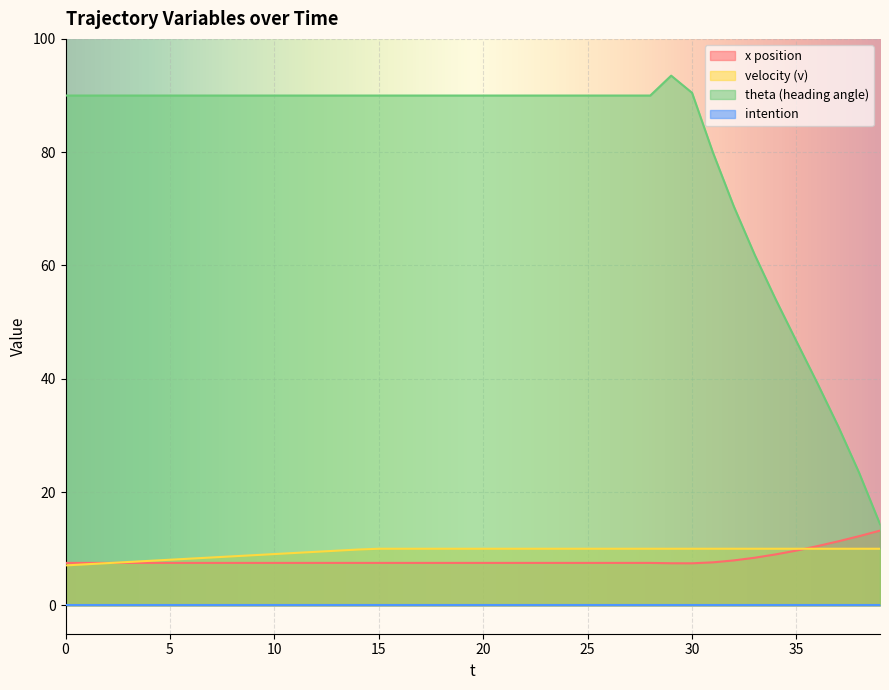

What is the difference between the v values at 9 and 2?

1.4